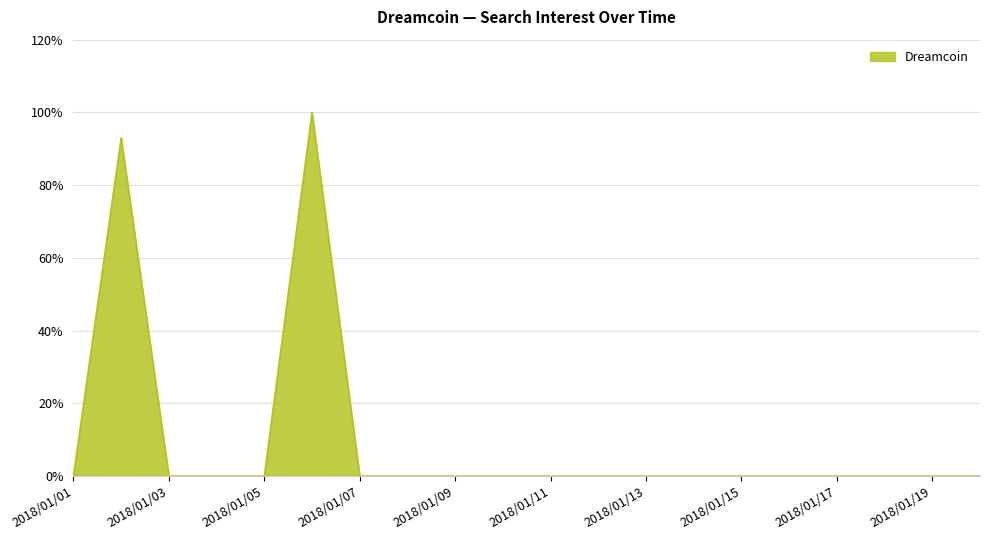

What is the greatest value displayed?

100